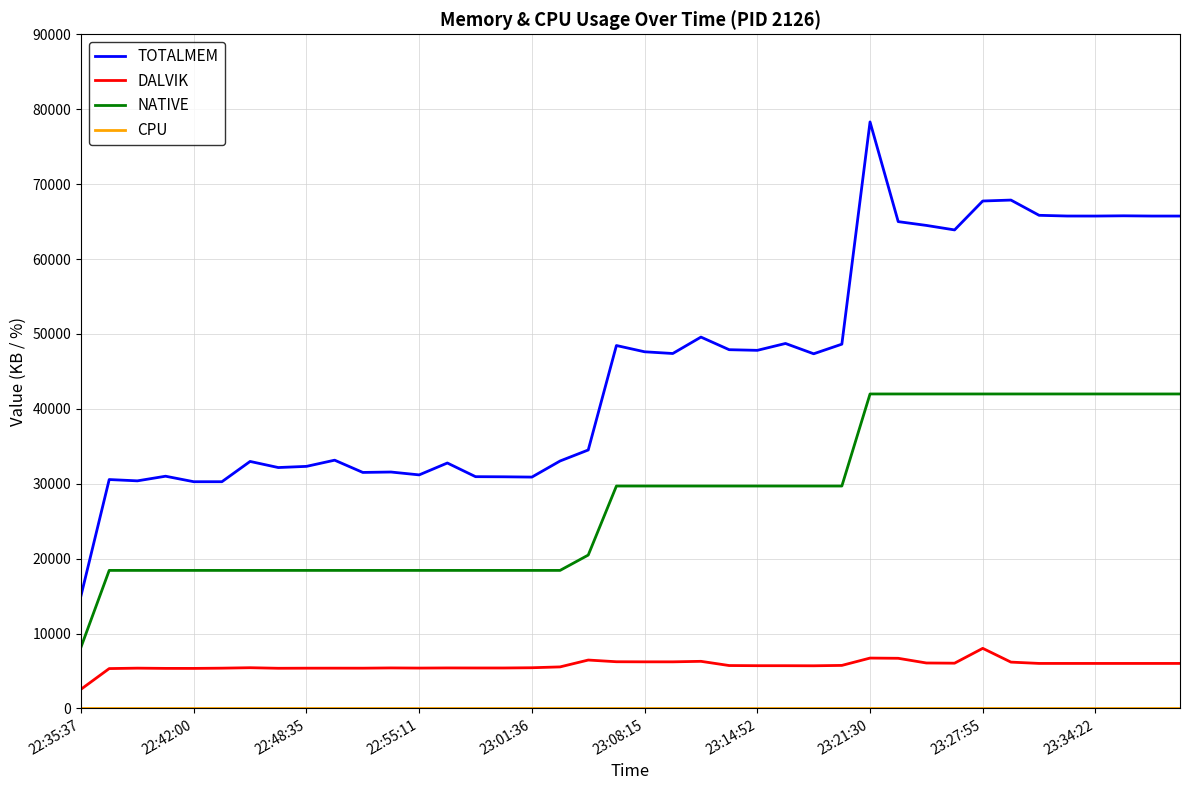

True or false: TOTALMEM and DALVIK intersect in this chart.

False